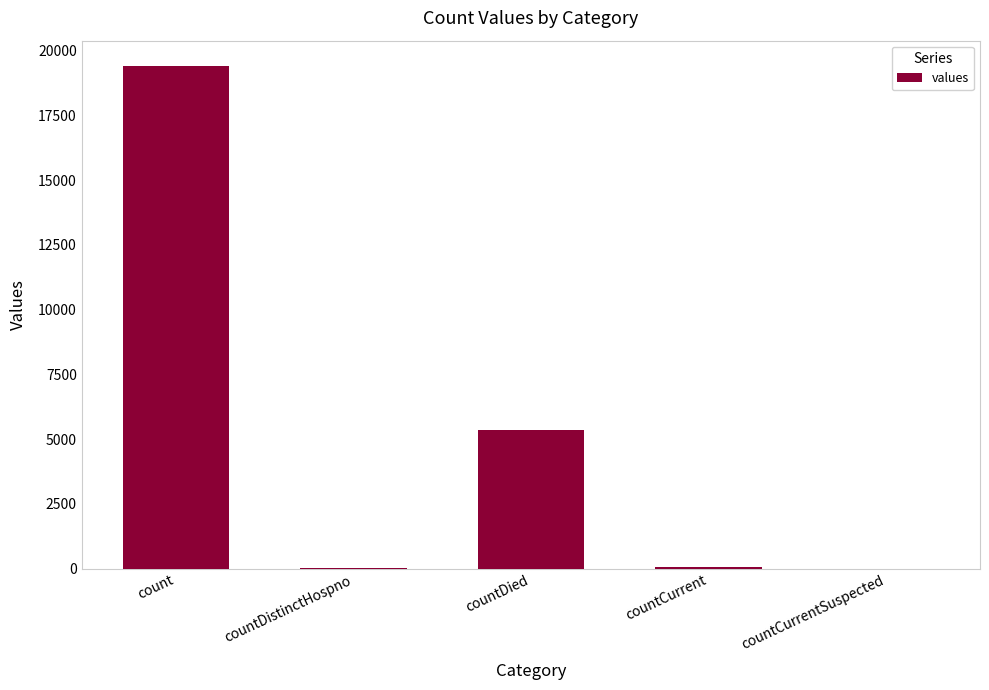

Which has a higher value, countDied or countCurrent?

countDied